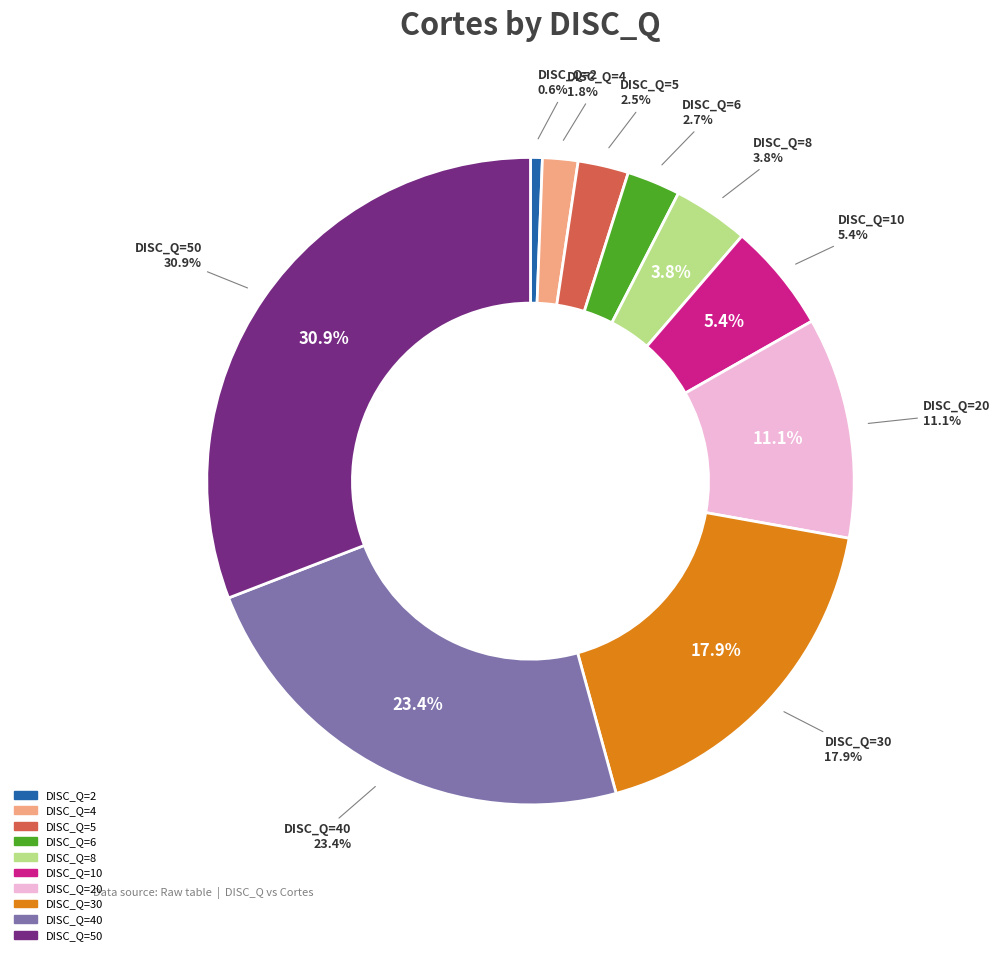

How many slices are in this pie chart?

10